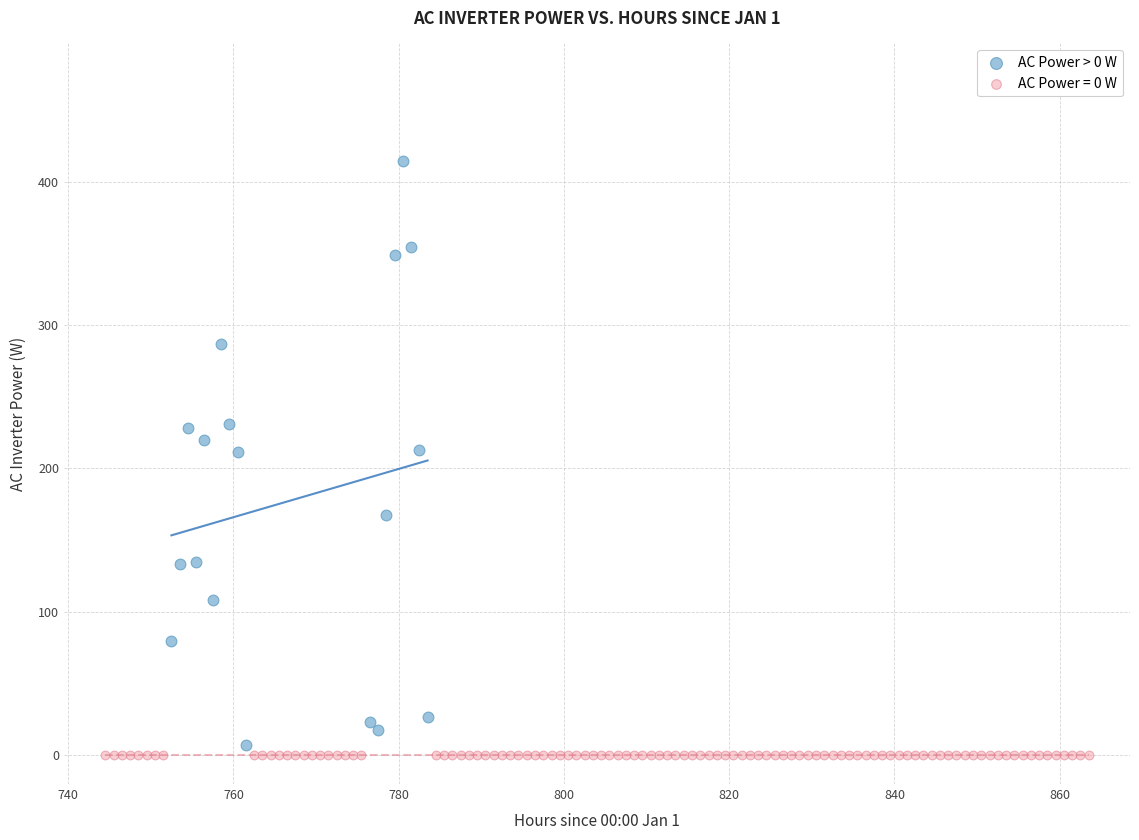

Which series contains the highest Y value?

AC Power > 0 W